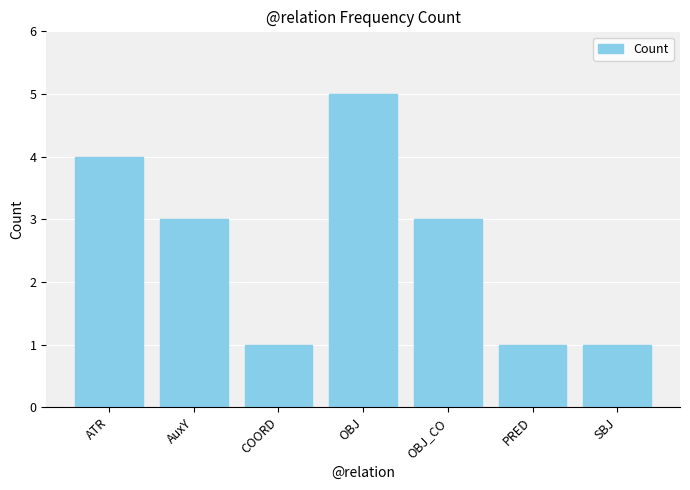

What is the label of the 2nd bar from the right?

PRED